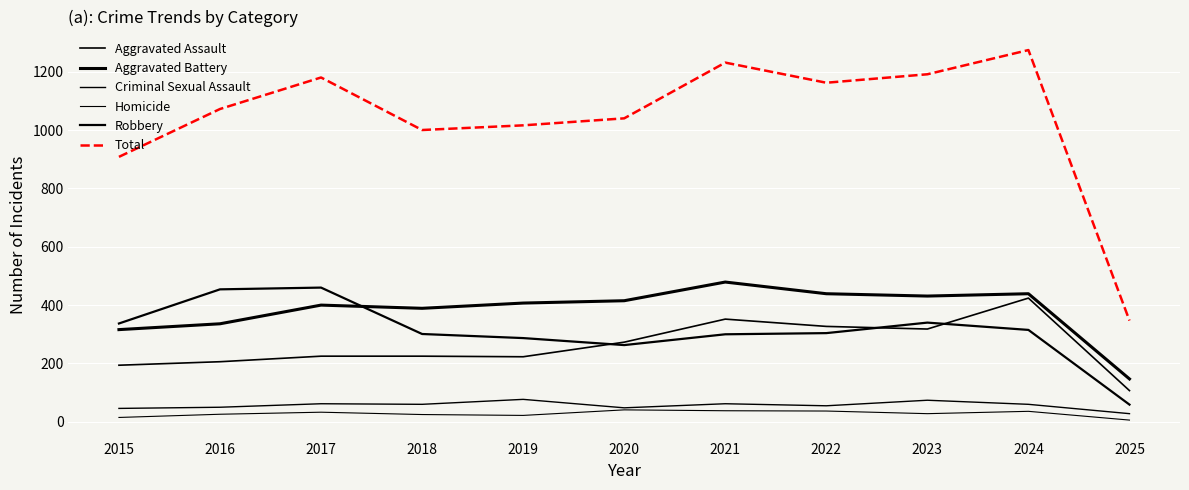

How many lines are shown in the chart?

6